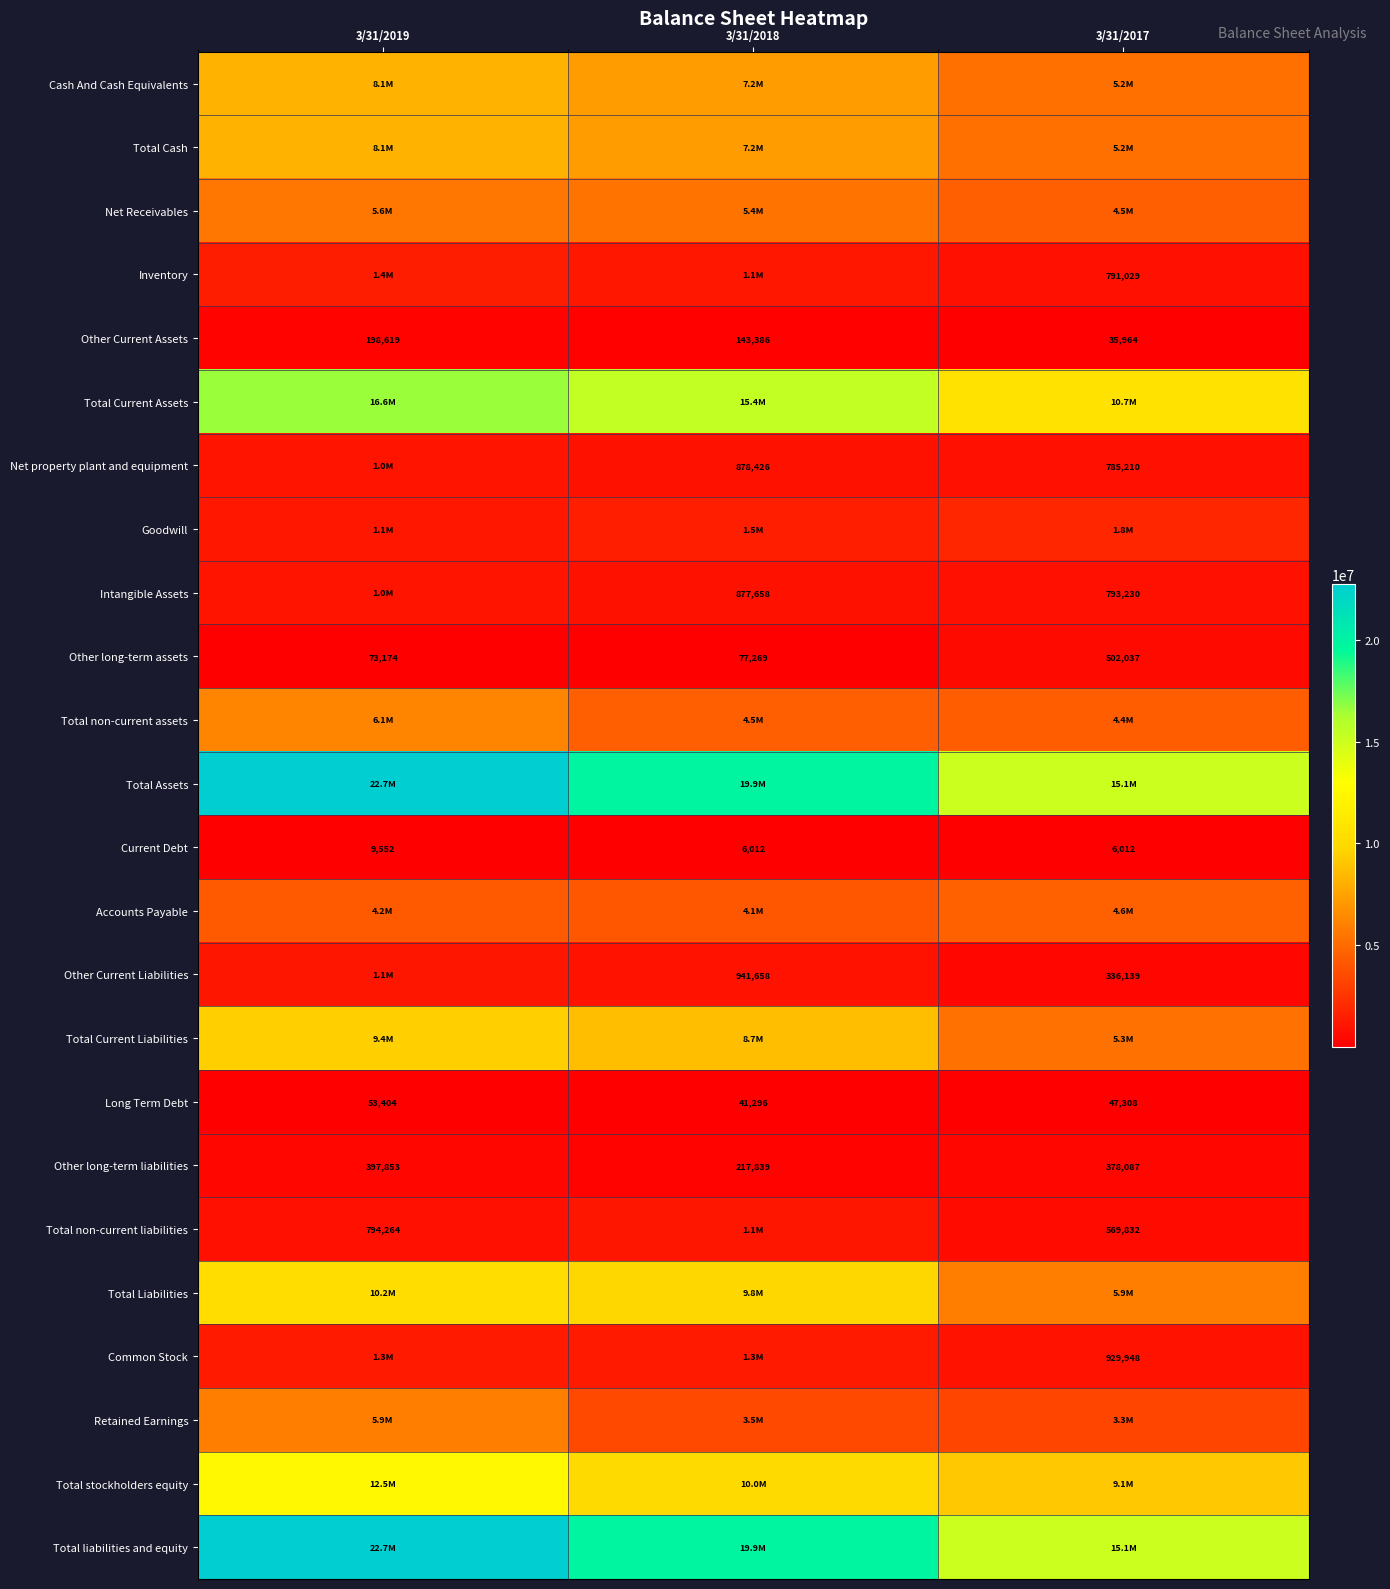

What is the lowest value of the Other long-term liabilities series?

217839